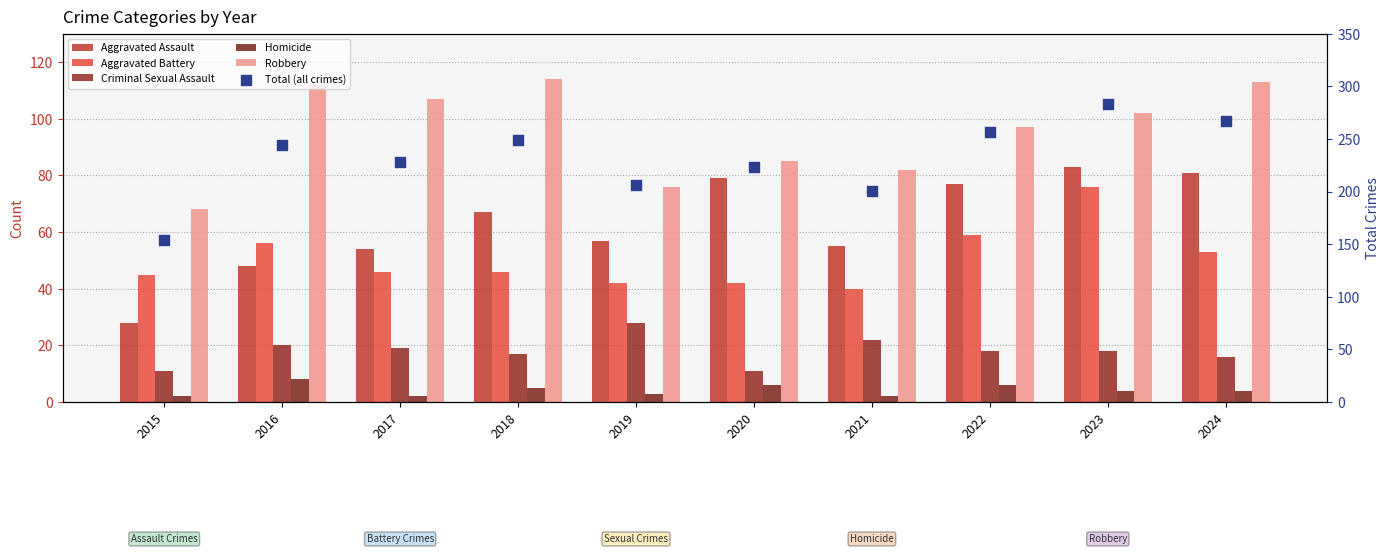

Which series reaches the minimum Y coordinate?

Homicide